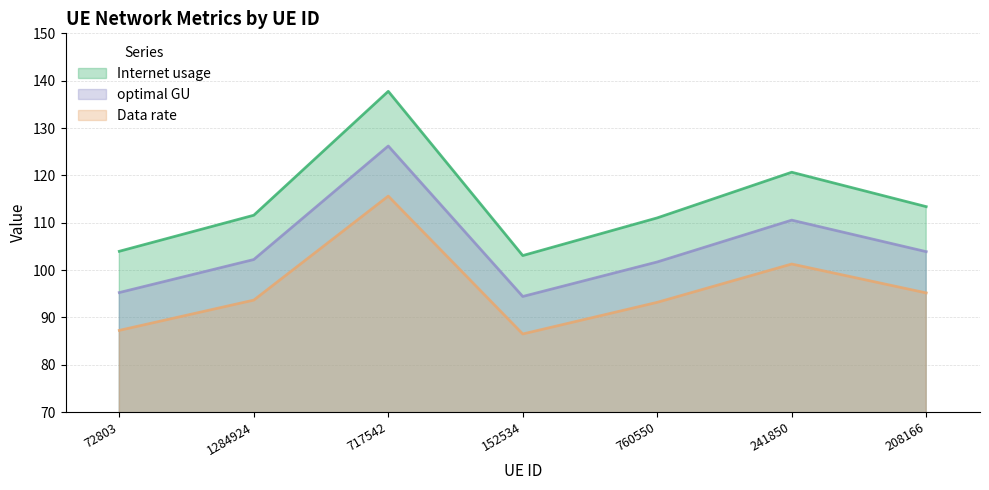

Count the number of categories in the chart.

7